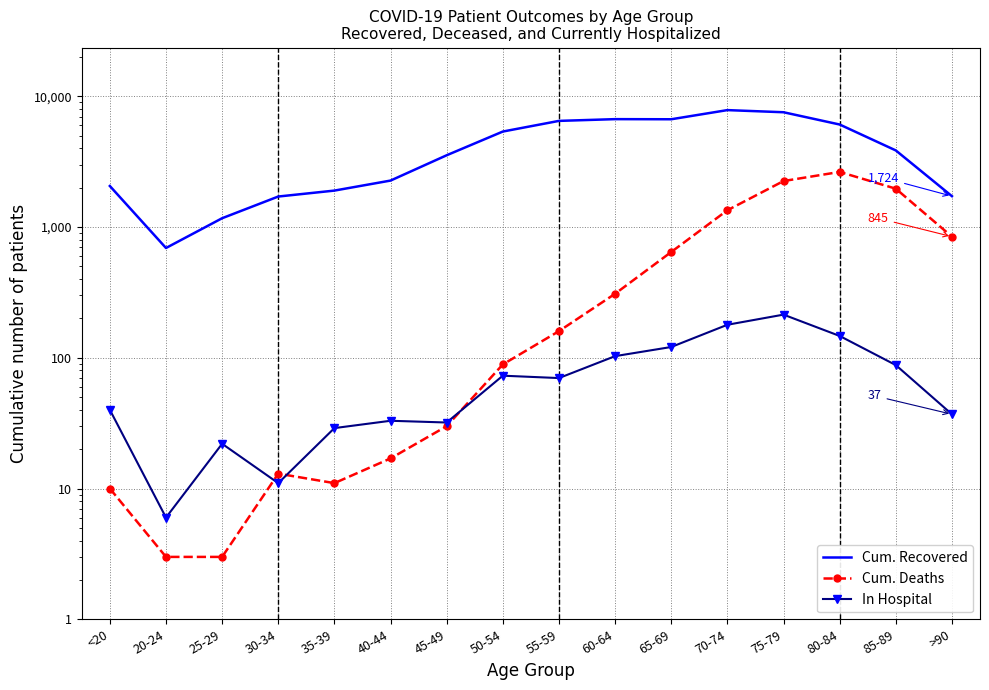

Reading left to right, transcribe all the data shown in this chart.

Cum. Recovered: 2062	692	1169	1713	1902	2269	3544	5381	6492	6695	6681	7850	7560	6091	3859	1724
Cum. Deaths: 10	3	3	13	11	17	30	89	160	309	645	1345	2250	2642	1967	845
In Hospital: 40	6	22	11	29	33	32	73	70	103	121	179	214	147	88	37